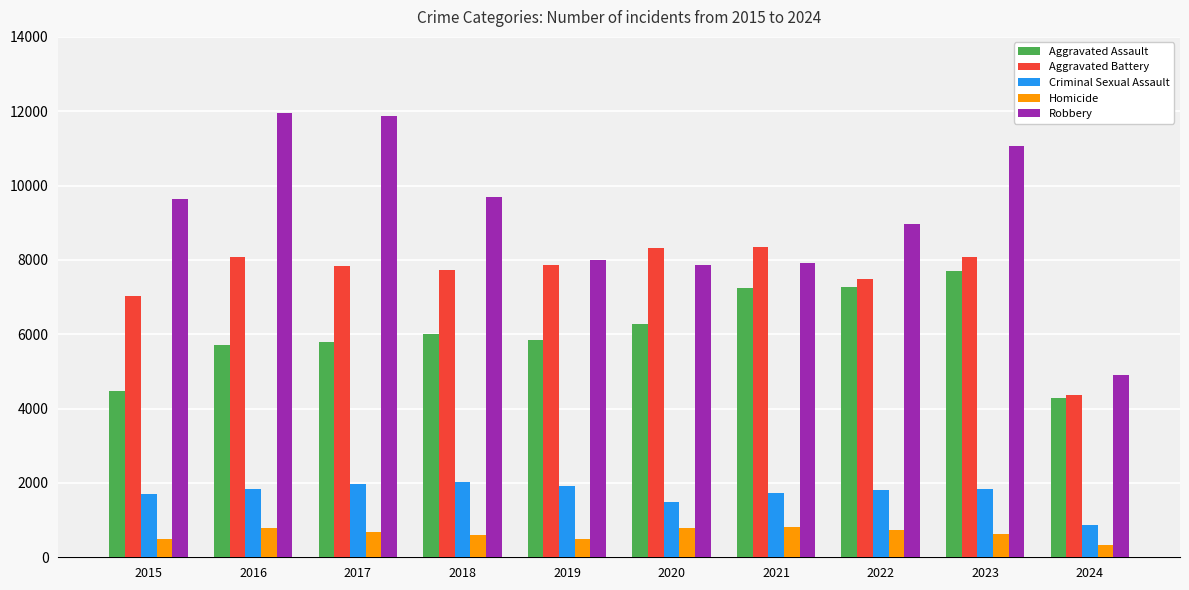

At which category is the sum across all series the highest?

2023